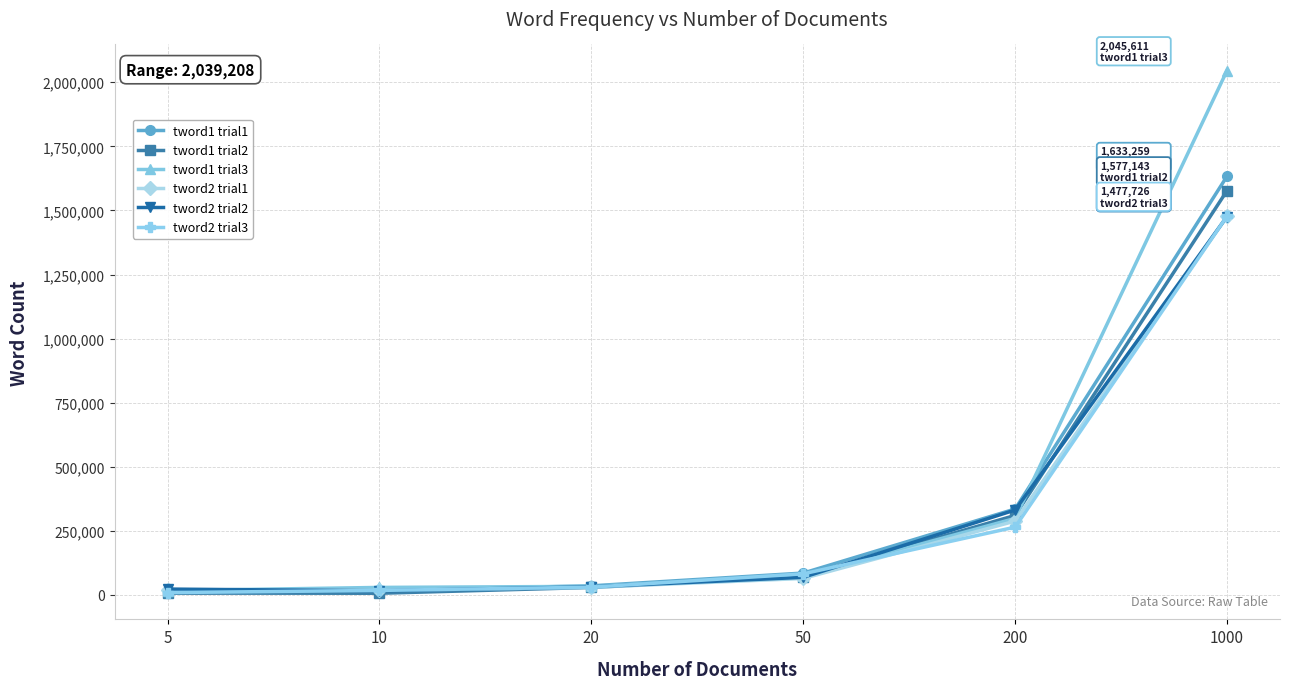

Which series has the largest range (max minus min)?

tword1 trial3